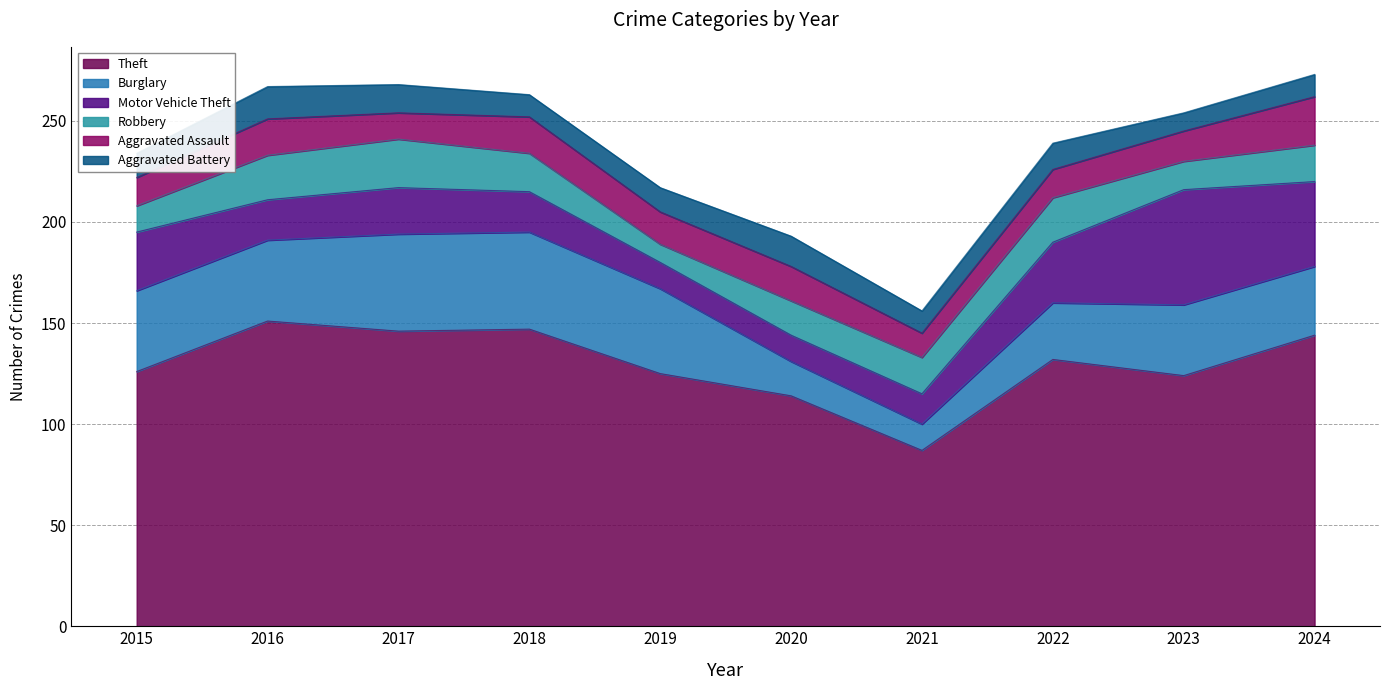

True or false: Burglary and Theft intersect in this chart.

False